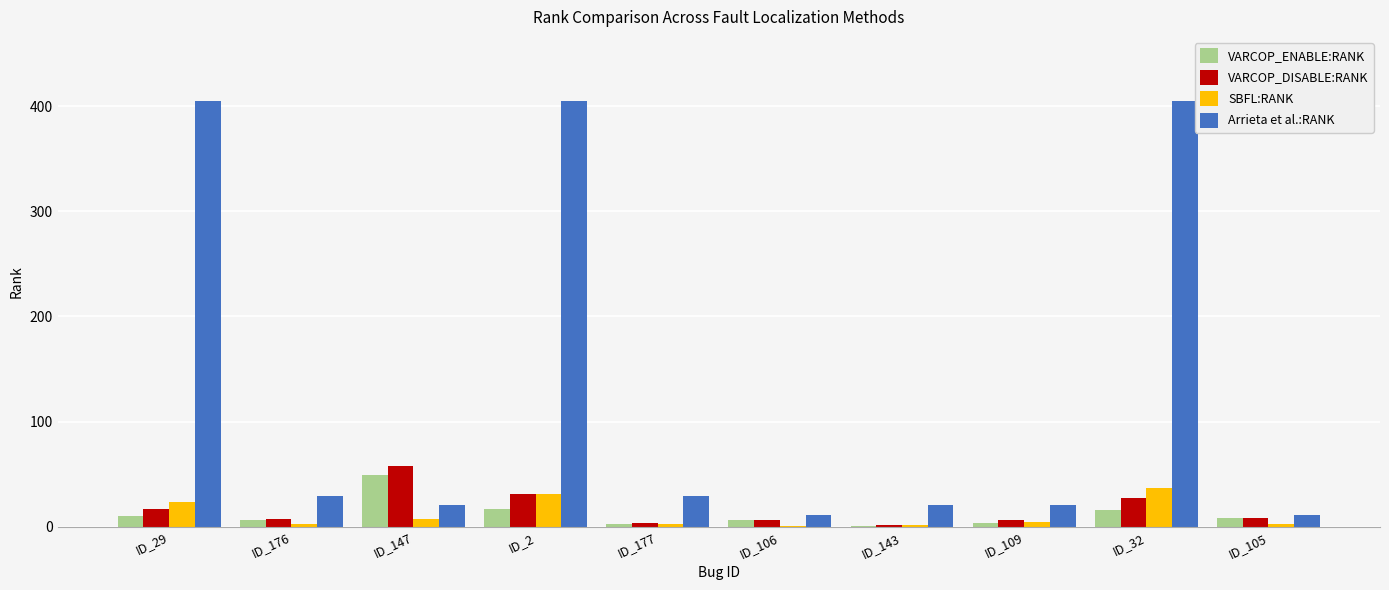

Is the value of Arrieta et al.:RANK at ID_29 greater than the value of VARCOP_ENABLE:RANK at ID_106?

Yes